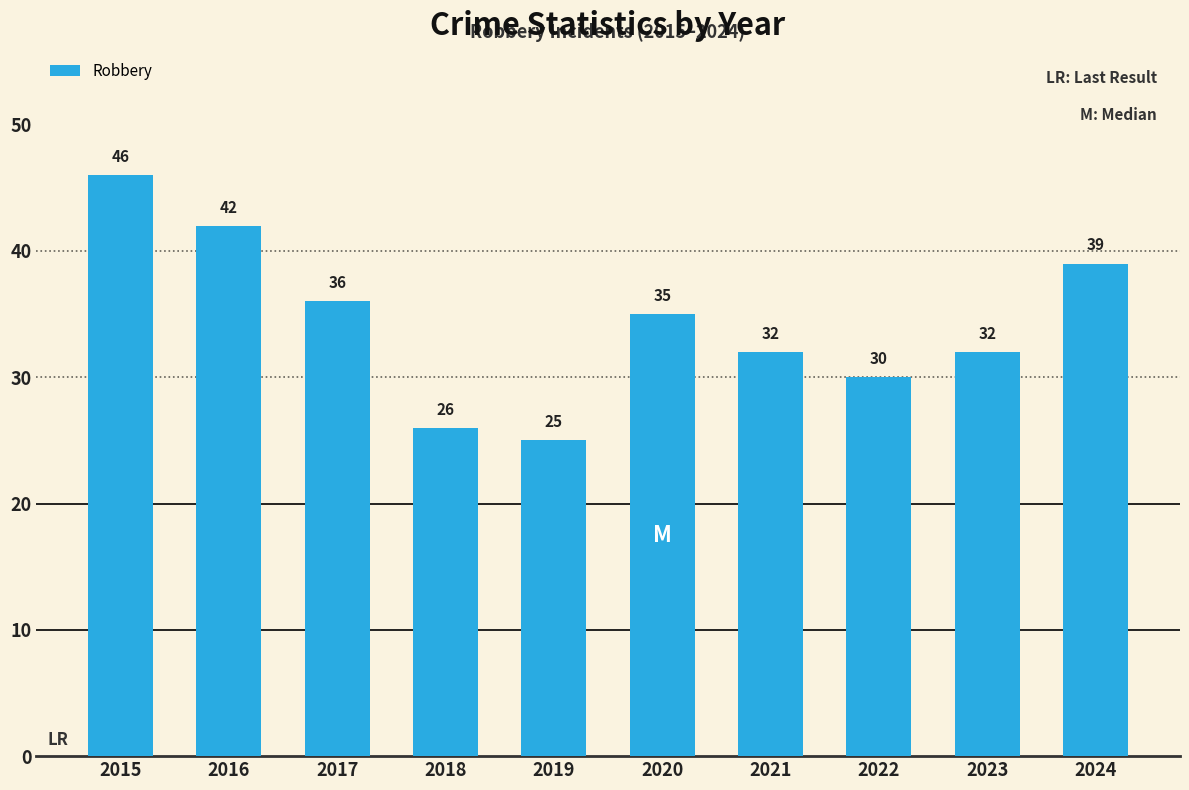

Reading right to left, list all the values displayed in this chart.

2024=39	2023=32	2022=30	2021=32	2020=35	2019=25	2018=26	2017=36	2016=42	2015=46